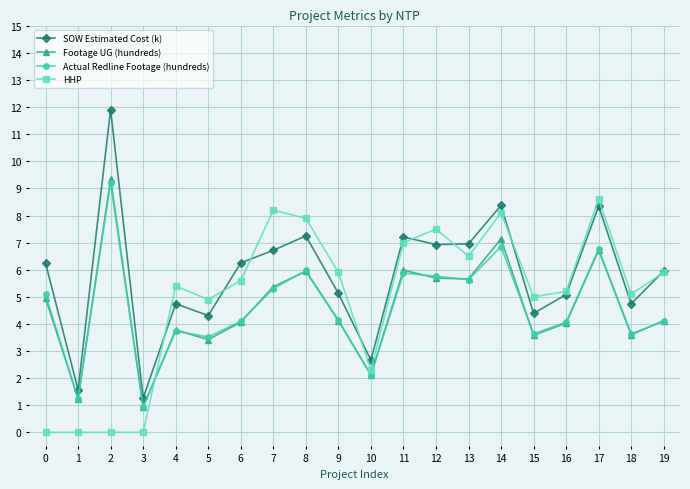

What is the sum of all Footage UG (hundreds) values?

91.8